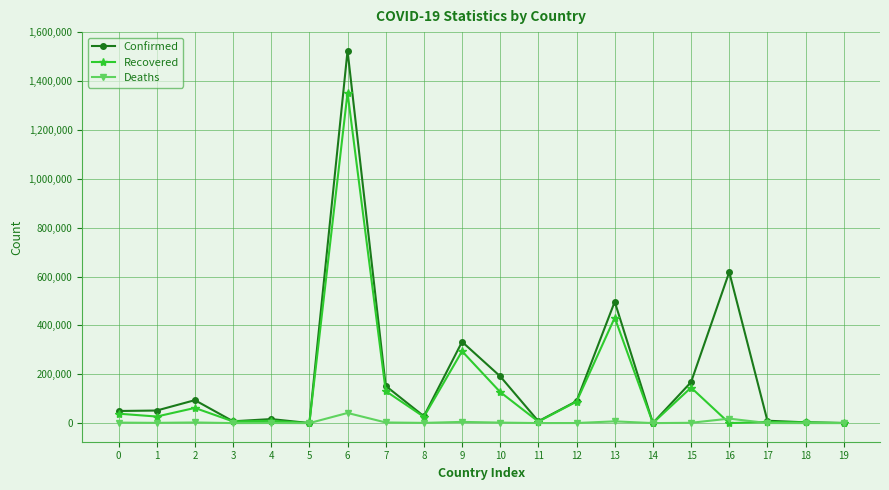

Is the value of Confirmed at 6 greater than the value of Recovered at 1?

Yes